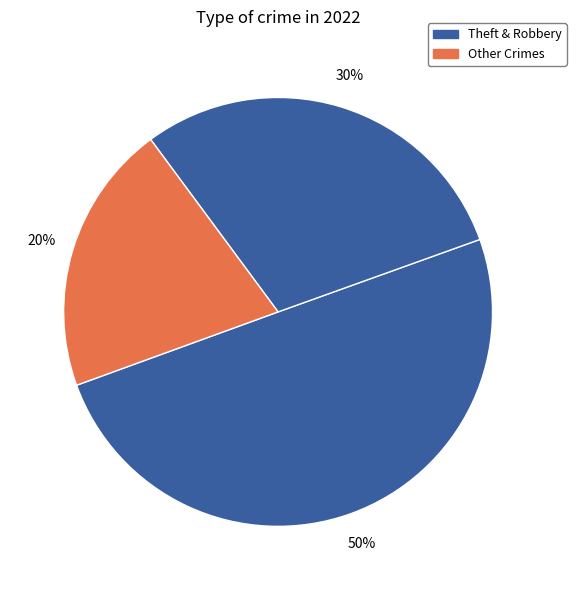

How many slices are in this pie chart?

3